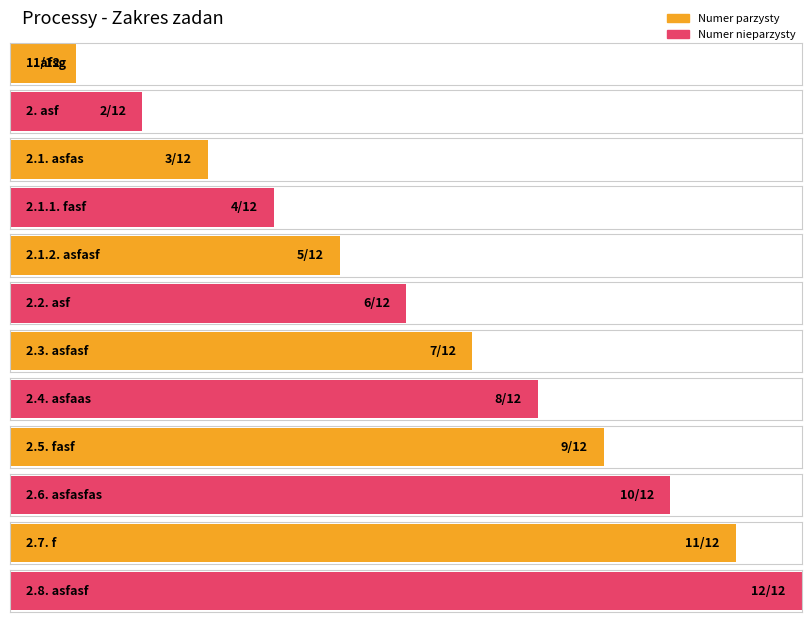

Reading right to left, what are all the values shown in this chart?

2.8.=12	2.7.=11	2.6.=10	2.5.=9	2.4.=8	2.3.=7	2.2.=6	2.1.2.=5	2.1.1.=4	2.1.=3	2.=2	1.=1